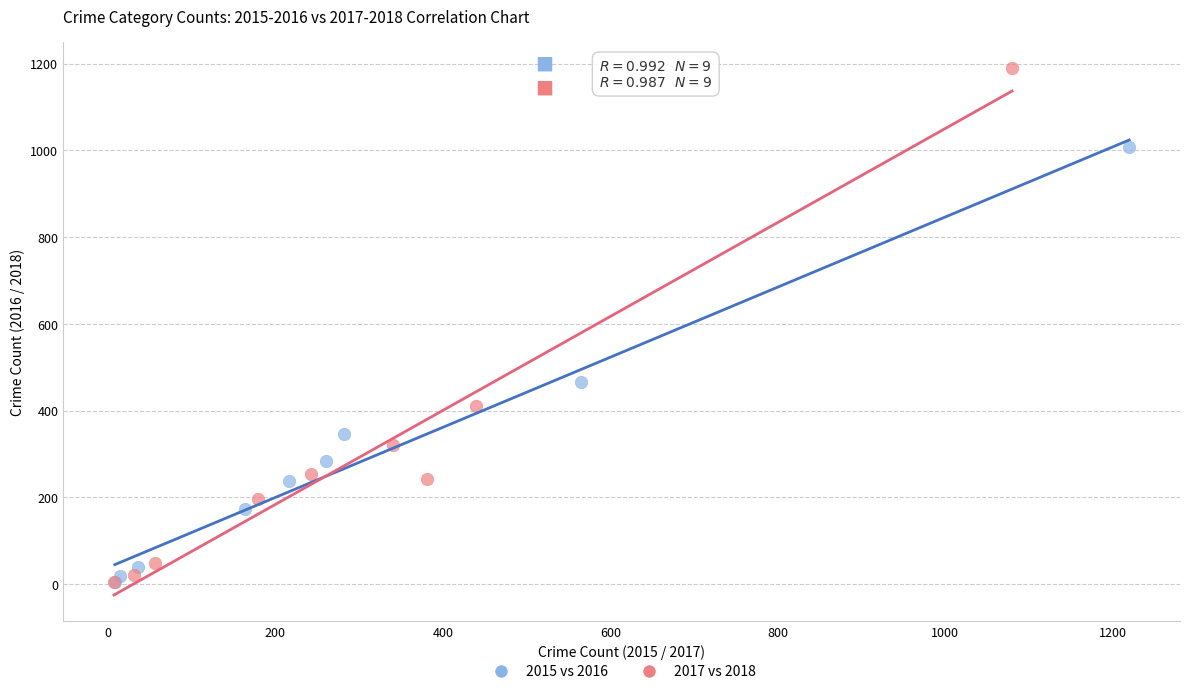

Which series has the widest spread of Y values?

2017 vs 2018